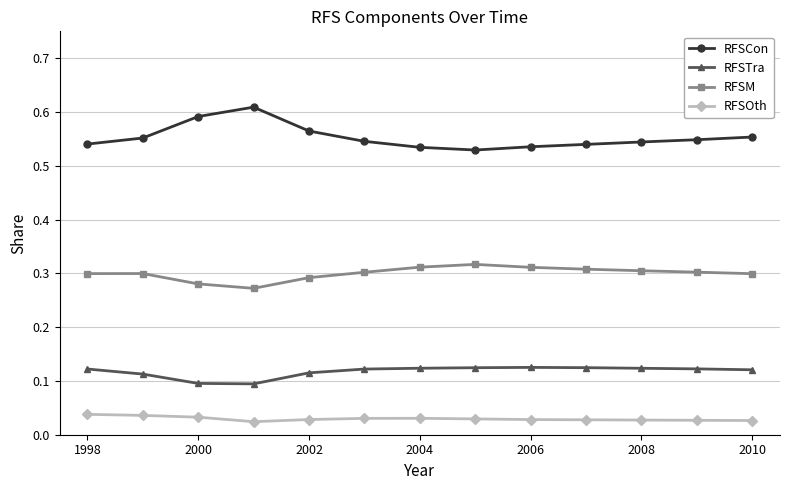

True or false: RFSTra and RFSM cross at least once.

False